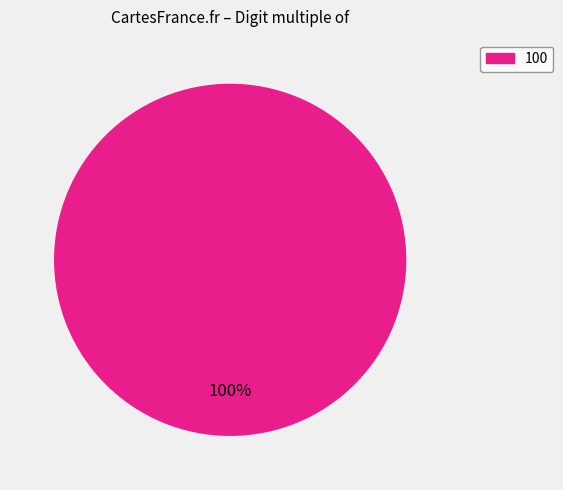

Rank the categories by value from lowest to highest.

100